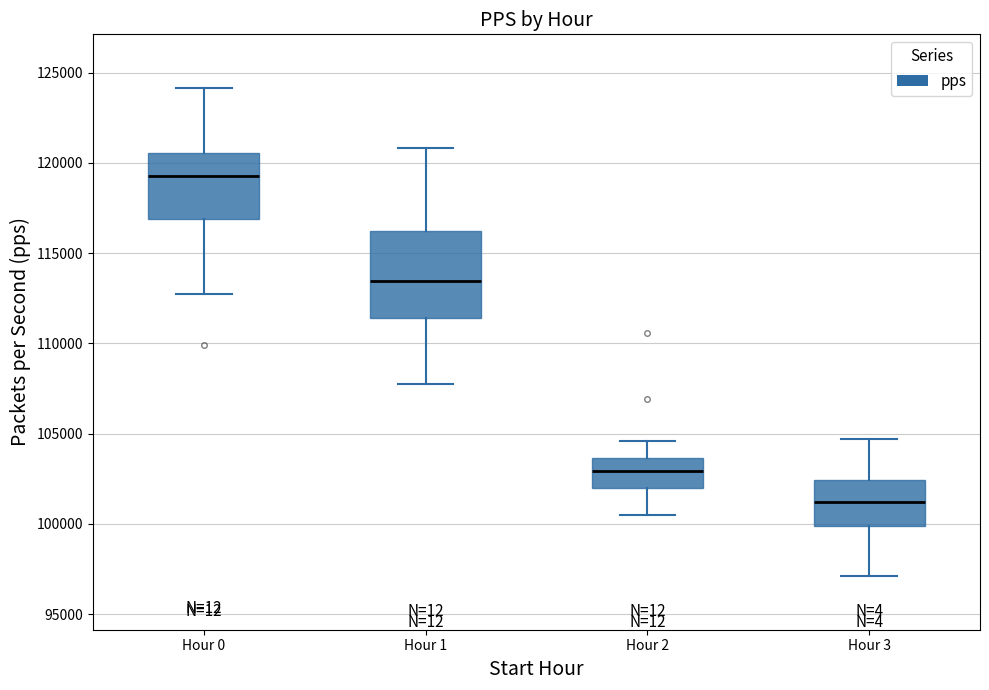

Reading left to right, transcribe this box plot: for each box, give where its median line is, the range the box spans, and where its two whiskers end, as read against the y-axis. The values are not printed on the chart, so give them approximately, as read against the axis.

Hour 0: median 119500, box 117000 to 120500, whiskers 112500 to 124000
Hour 1: median 113500, box 111500 to 116000, whiskers 108000 to 121000
Hour 2: median 103000, box 102000 to 103500, whiskers 100500 to 104500
Hour 3: median 101000, box 100000 to 102500, whiskers 97000 to 104500